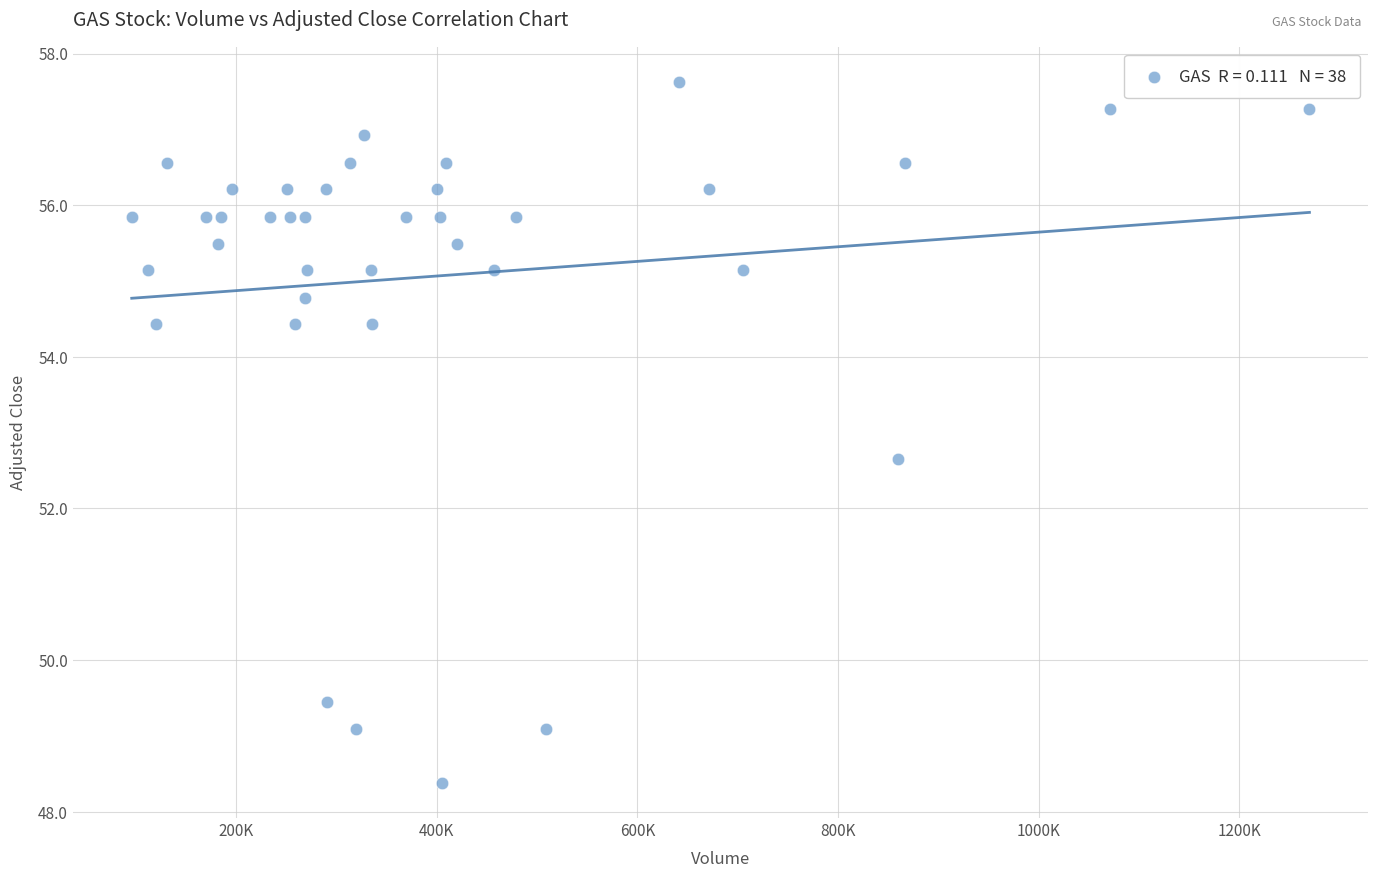

What is the range of X values (max minus min)?

1174220.0